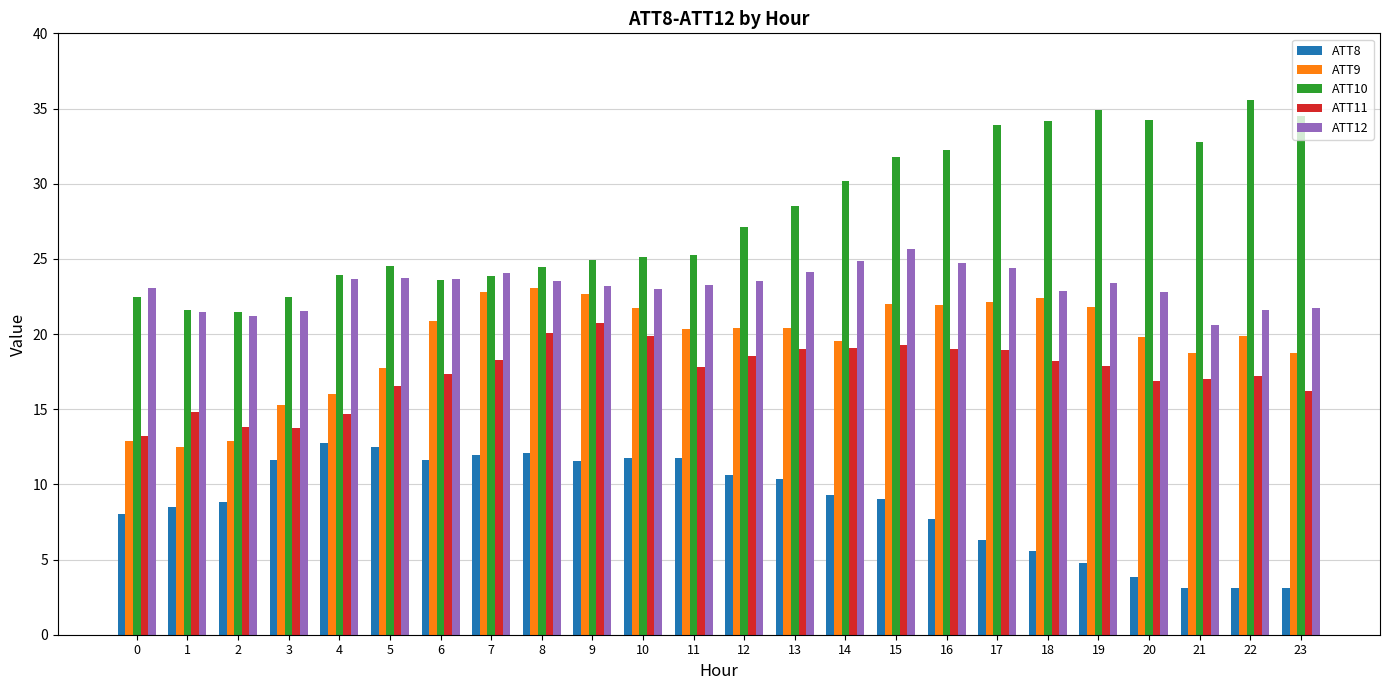

How many data points does each series have?

24